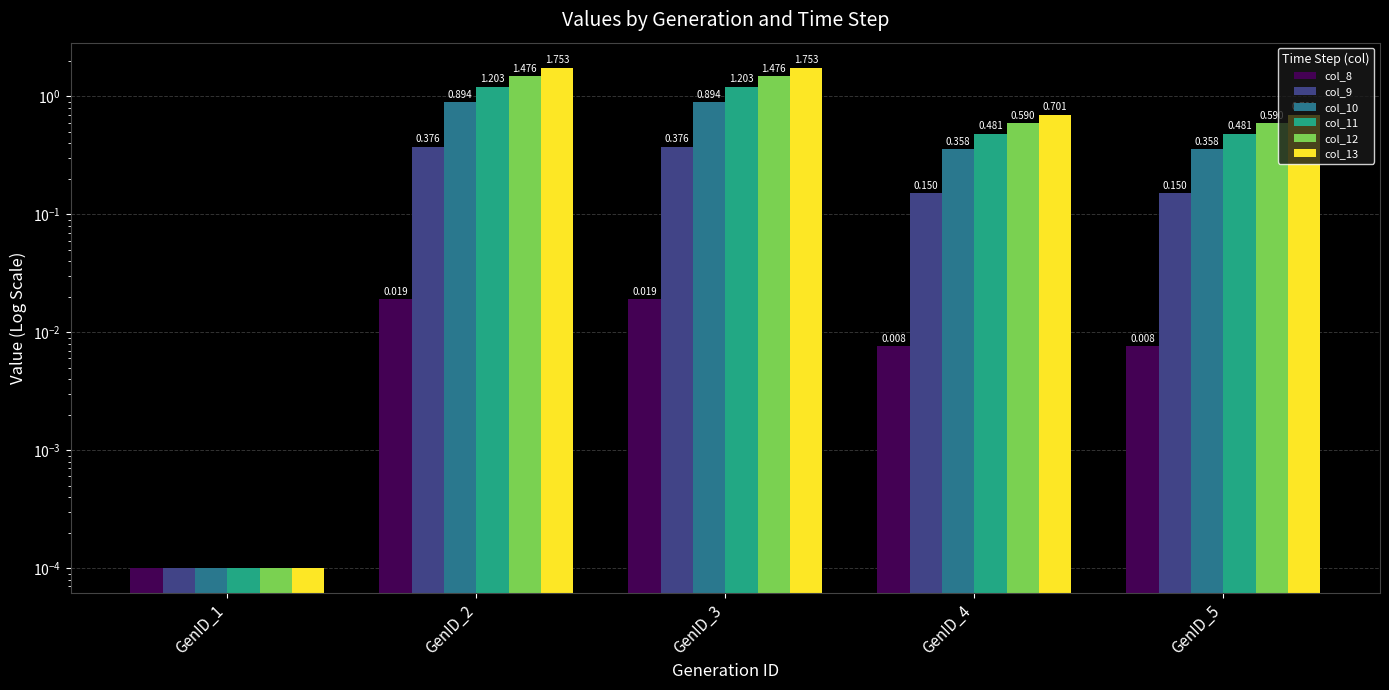

Rank the series by their average value, from highest to lowest.

col_13, col_12, col_11, col_10, col_9, col_8